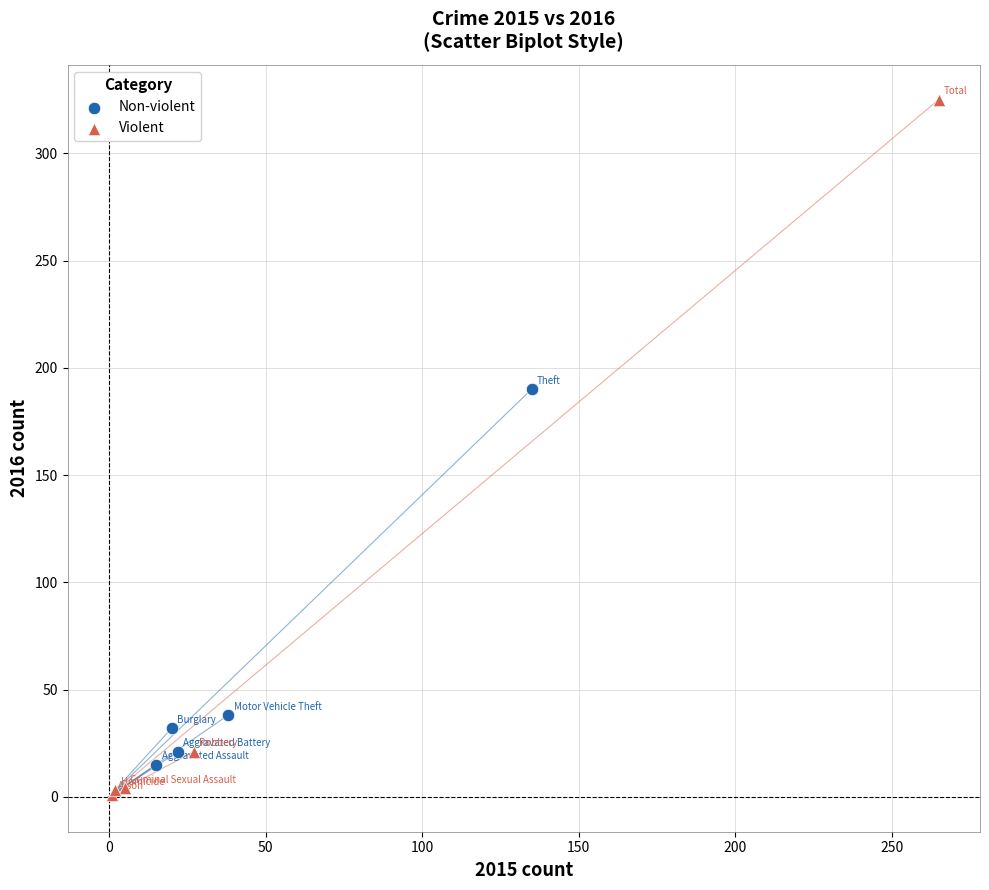

Which series reaches the maximum Y coordinate?

Violent